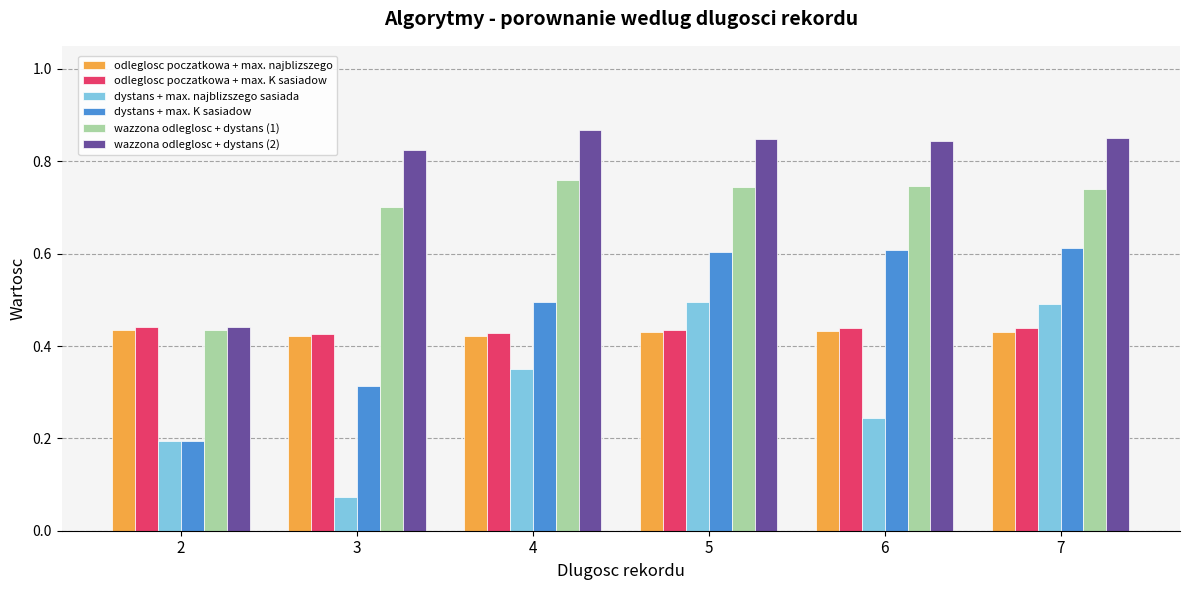

What is the average value of the dystans + max. K sasiadow series?

0.5